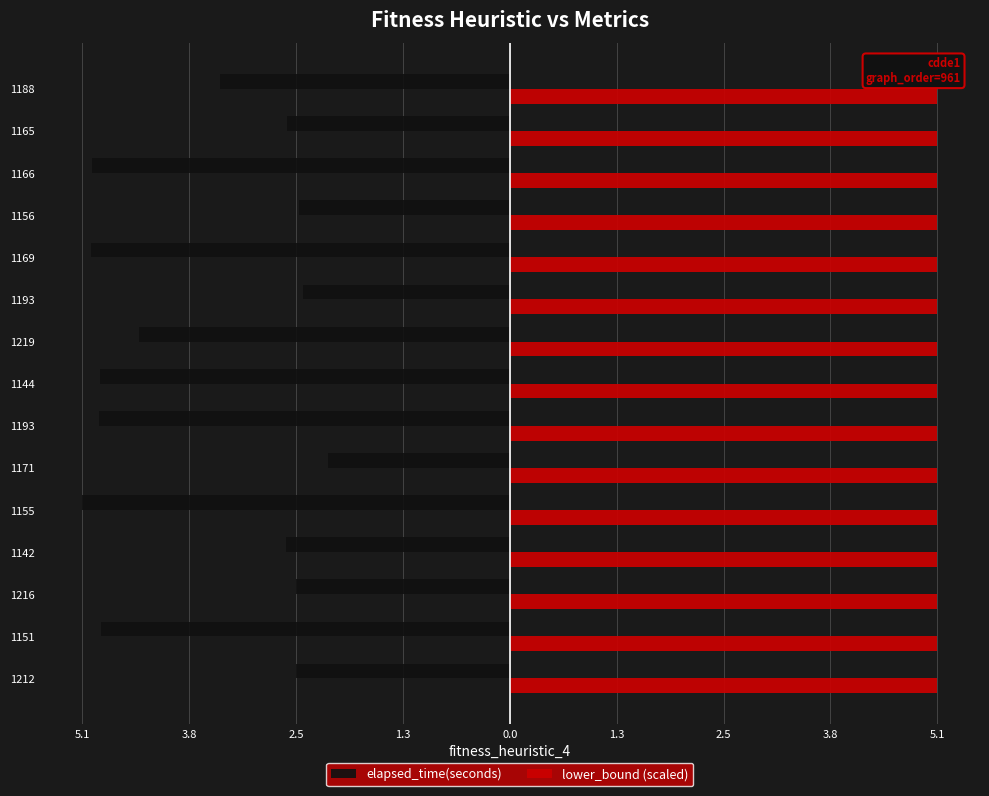

What are all the series names shown in the legend?

elapsed_time(seconds), lower_bound (scaled)